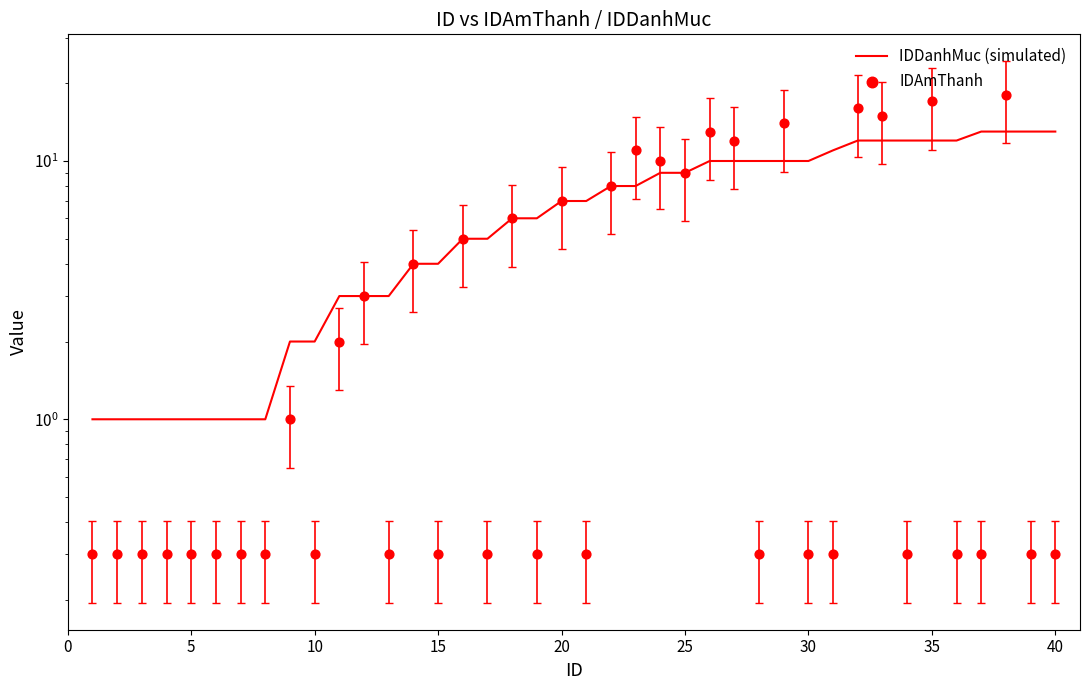

Which series has the largest Y range (max minus min)?

IDAmThanh